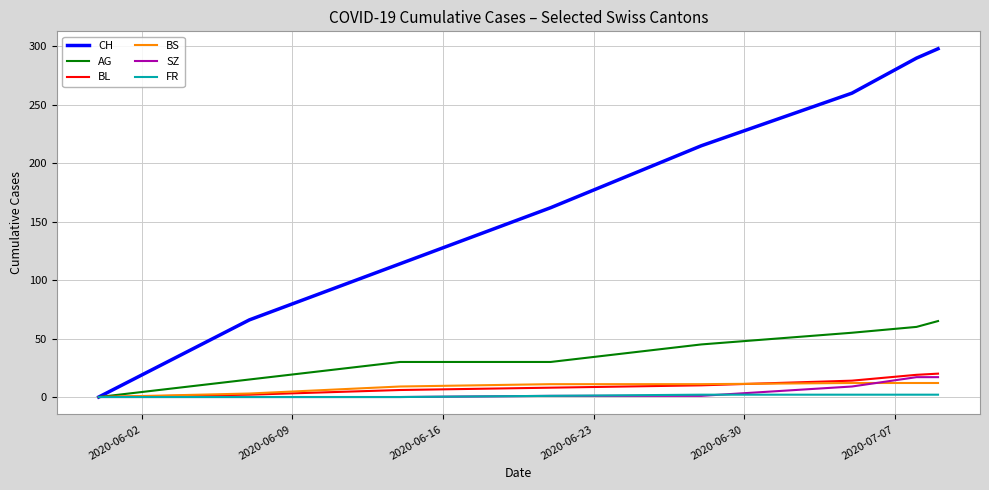

Which series has the widest spread of values?

CH